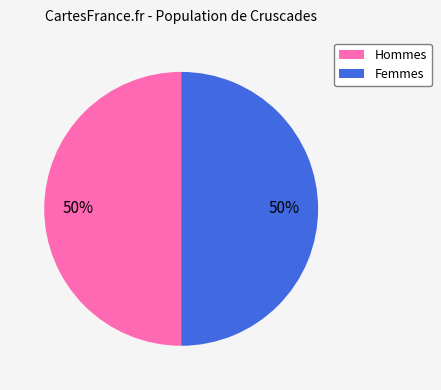

To the nearest percent, what is the average slice percentage?

50%